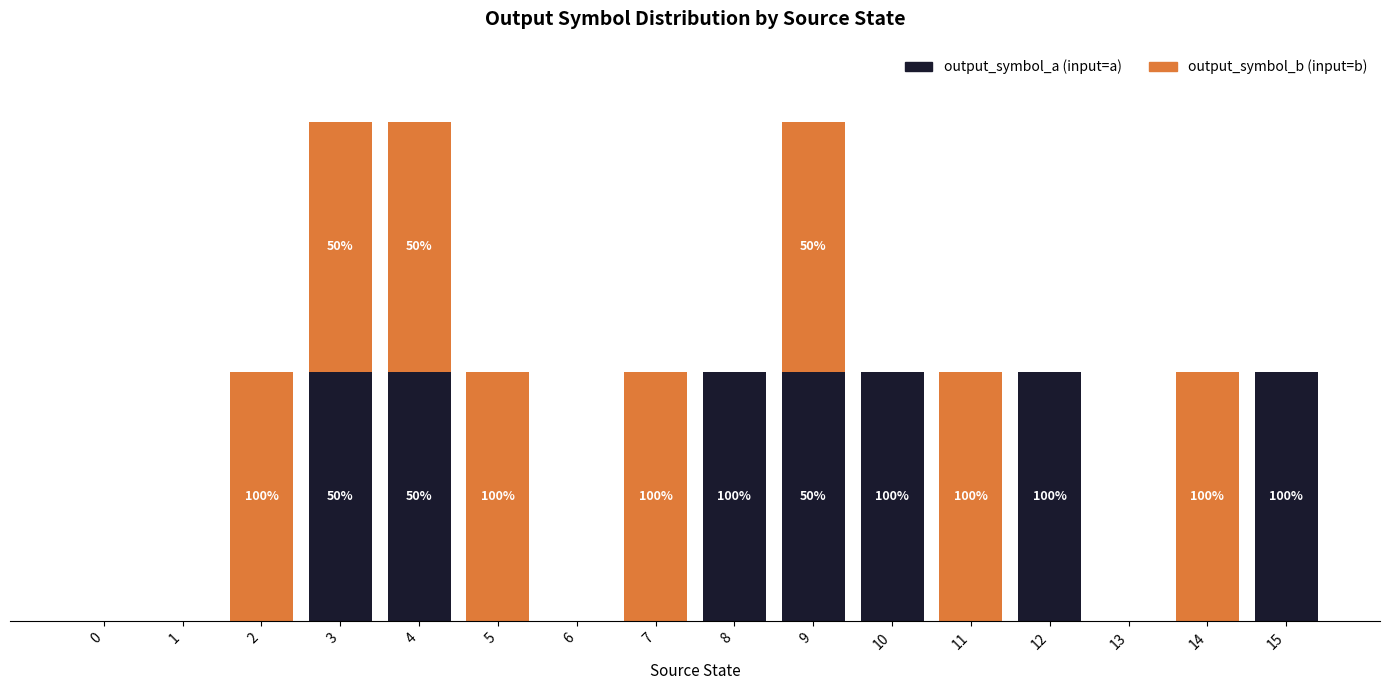

Are the bars grouped side by side (vs. stacked)?

No